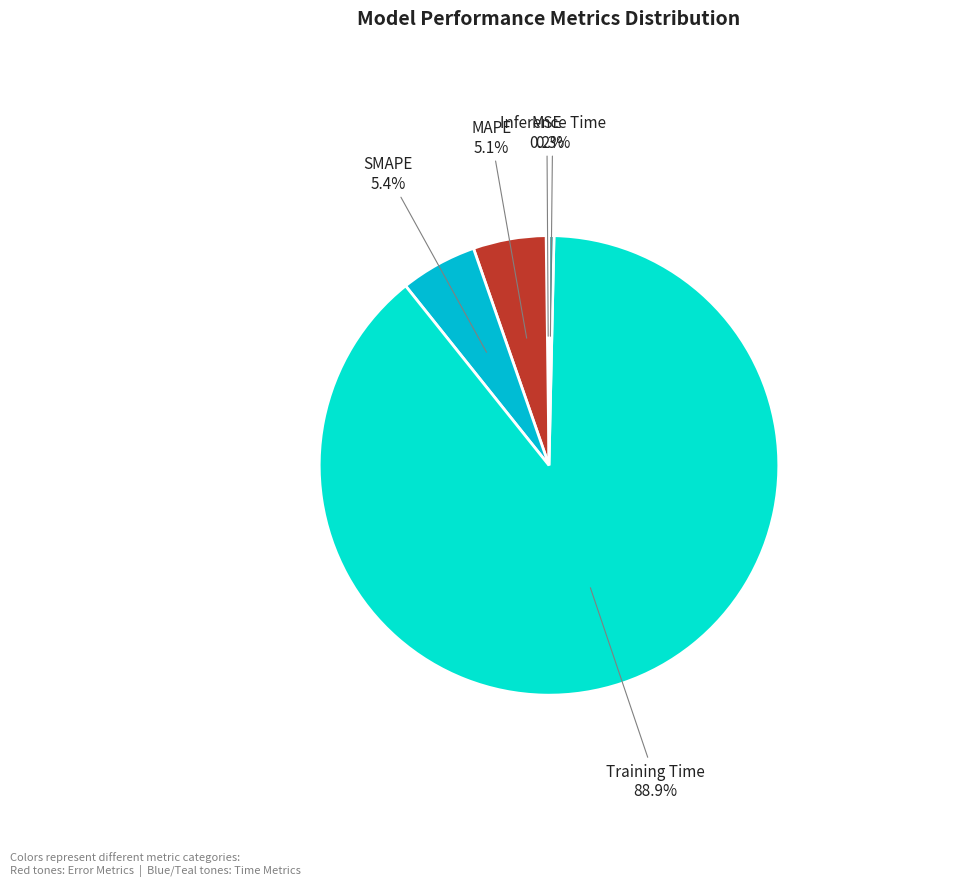

To the nearest percent, what is the average slice percentage?

20%